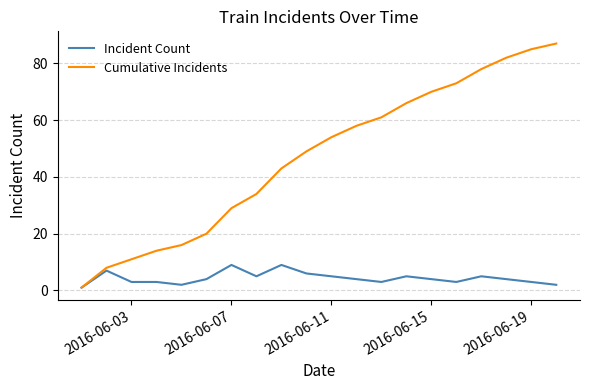

What is the maximum value shown in the chart?

87